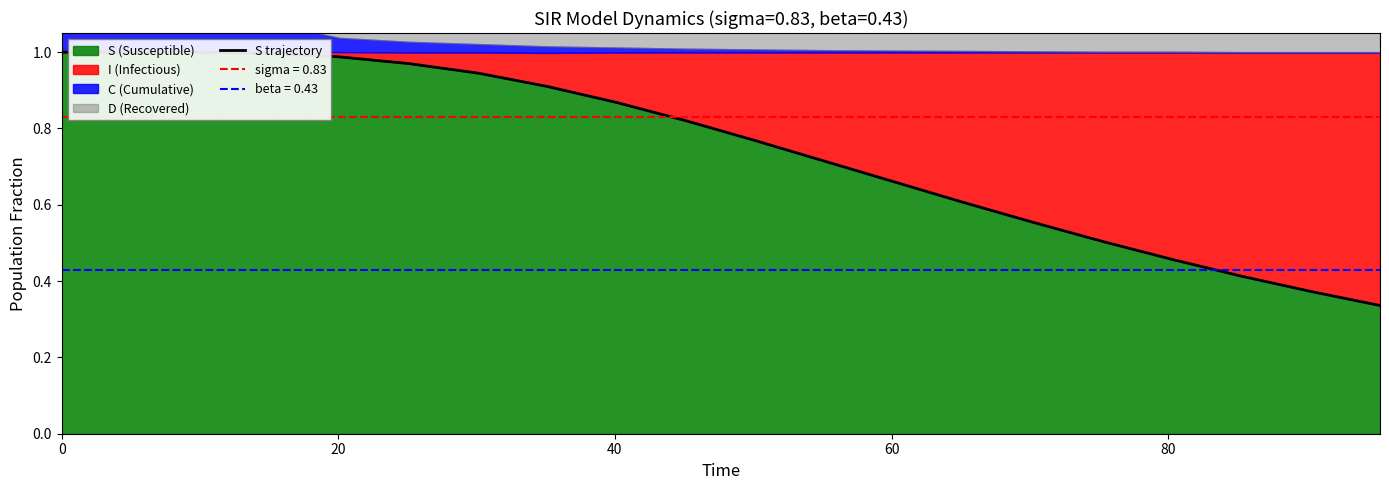

Is it true that the value at 20 is 1.3?

False